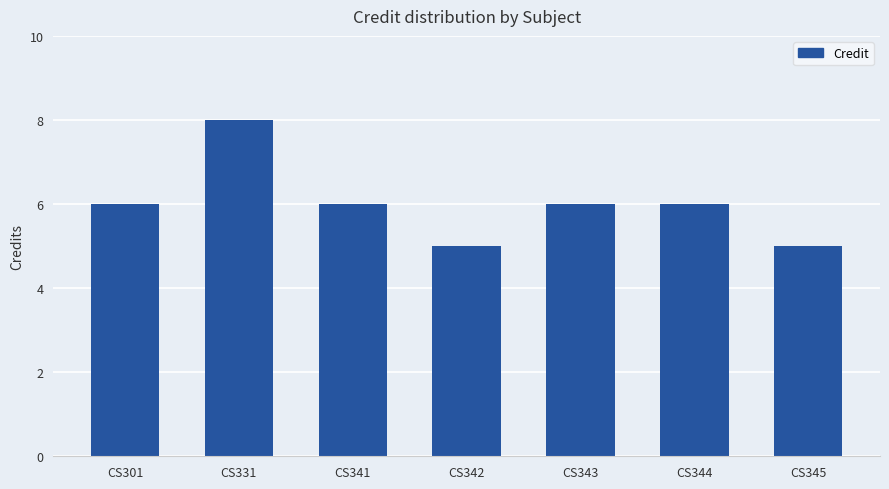

True or false: the data shows 6 at CS341.

True